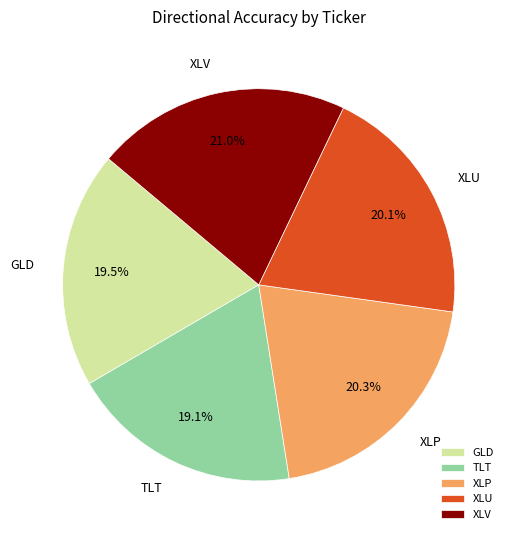

To the nearest percent, what percentage of the pie is XLV?

21%